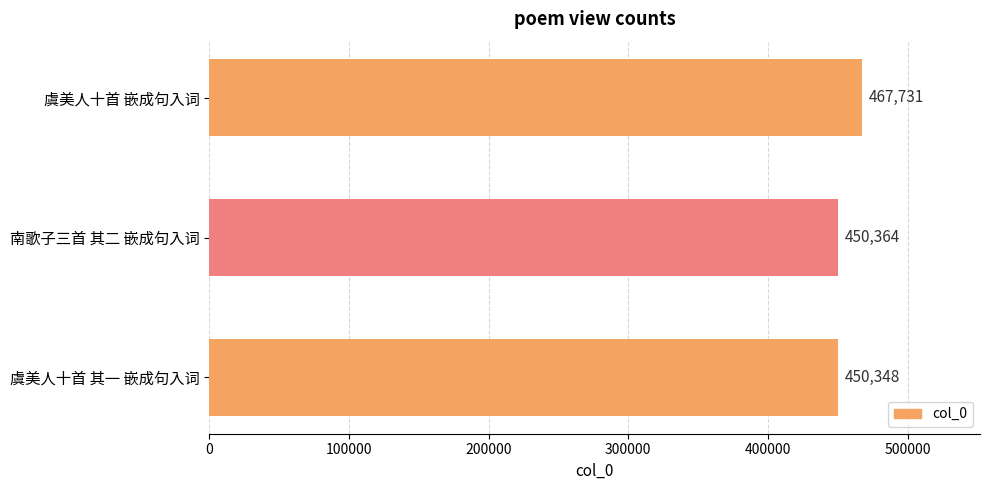

Reading top to bottom, transcribe all the data shown in this chart.

虞美人十首 嵌成句入词=467731	南歌子三首 其二 嵌成句入词=450364	虞美人十首 其一 嵌成句入词=450348